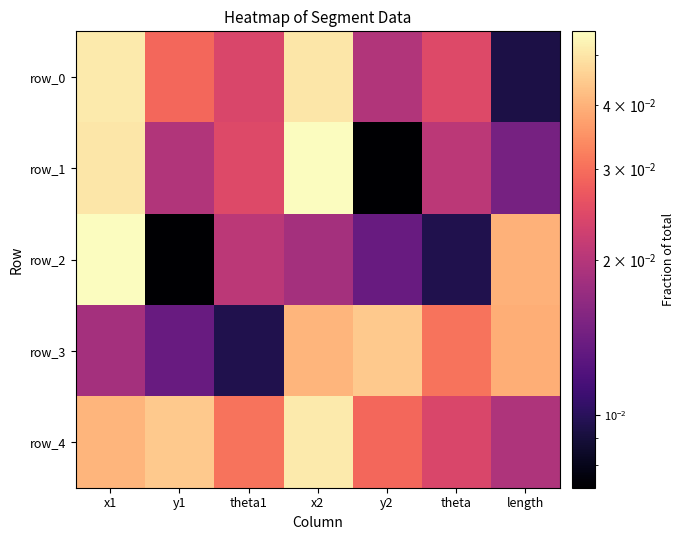

What is the sum of all row_2 values?

0.2